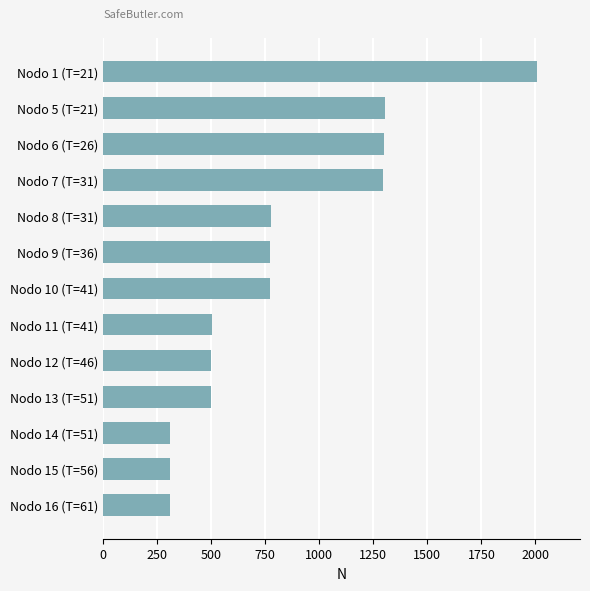

What is the label of the 11th bar from the top?

Nodo 14 (T=51)